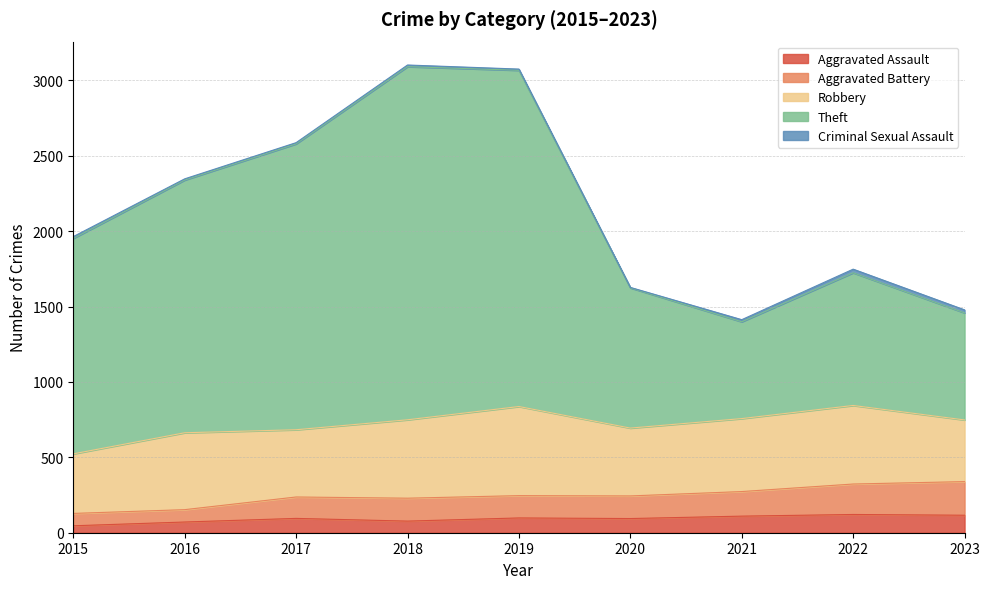

Is it true that Aggravated Assault equals 95 at 2017?

True